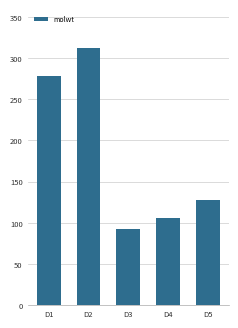

What is the value of the 3rd bar from the left?

92.1